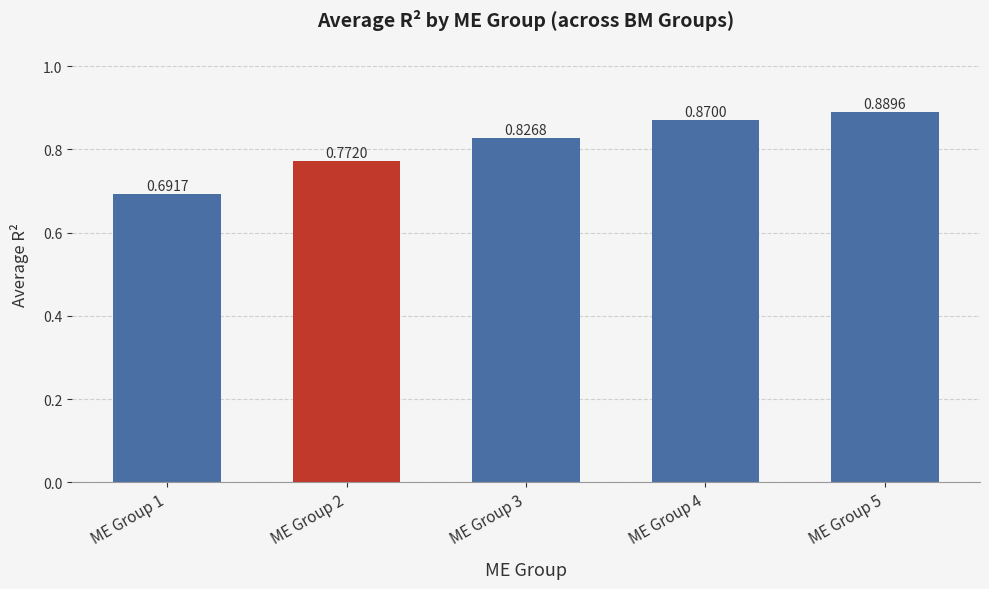

Rank the categories by value from lowest to highest.

ME Group 1, ME Group 2, ME Group 3, ME Group 4, ME Group 5